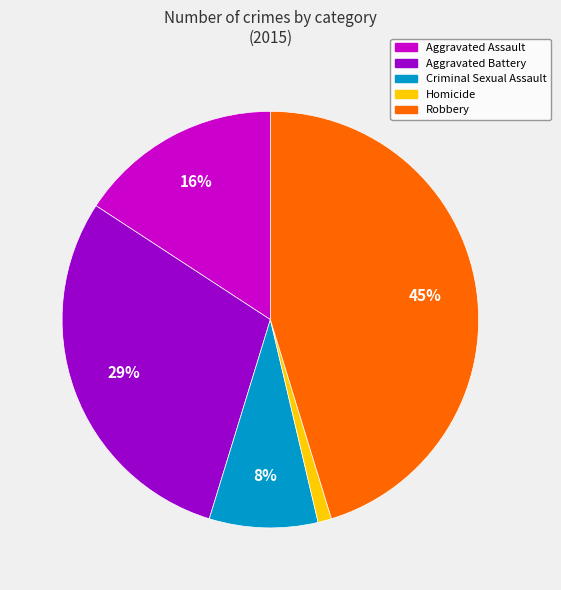

To the nearest percent, what is the combined percentage of Criminal Sexual Assault and Aggravated Assault?

24%